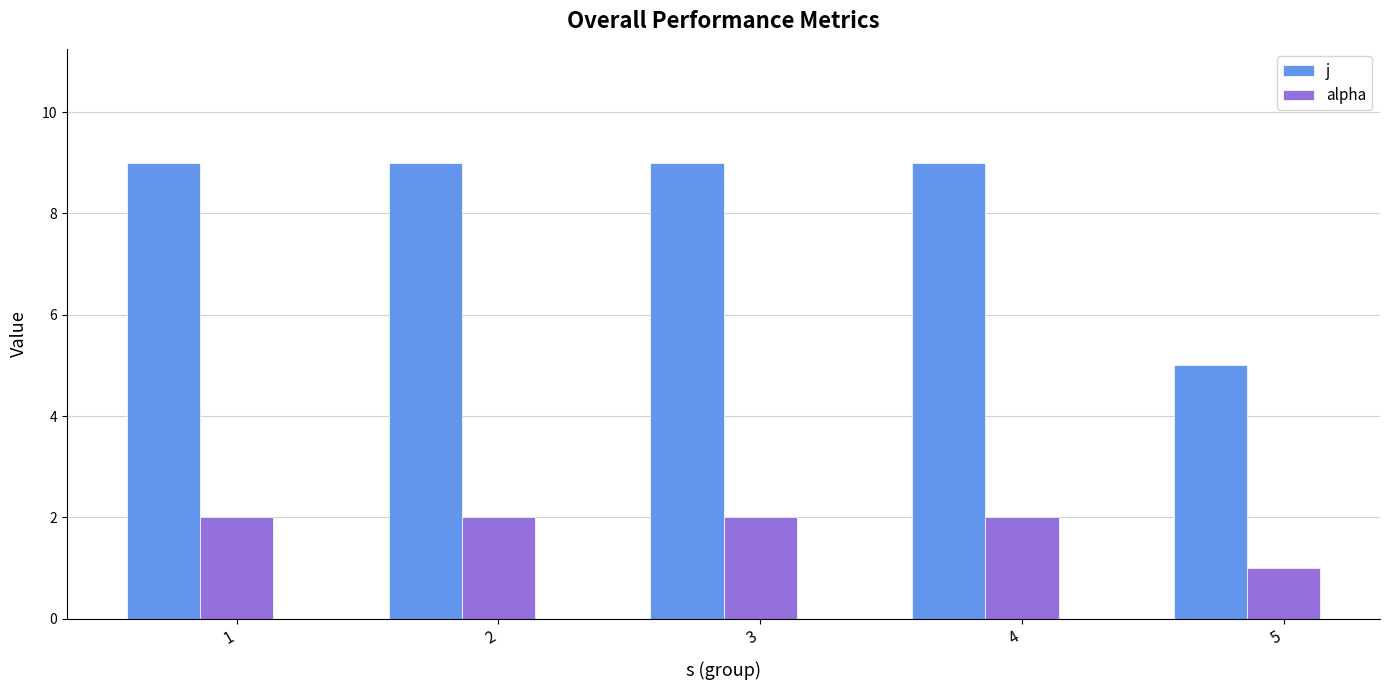

True or false: alpha has a value of 2 at 3.

True